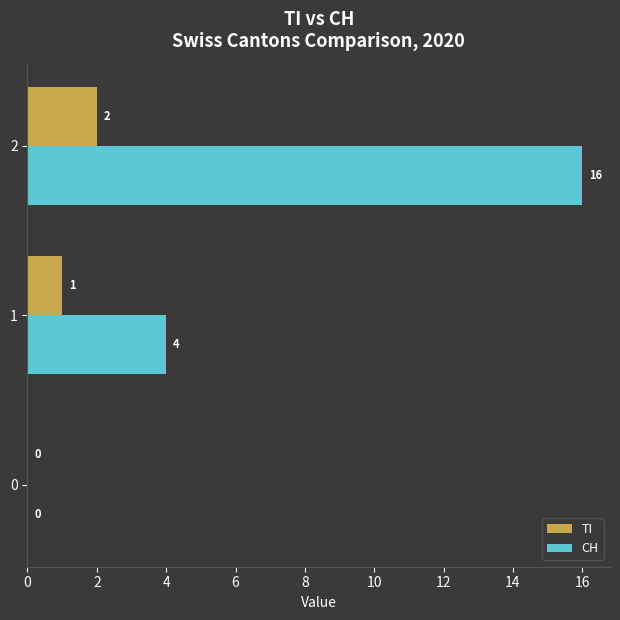

What is the sum of all CH values?

20